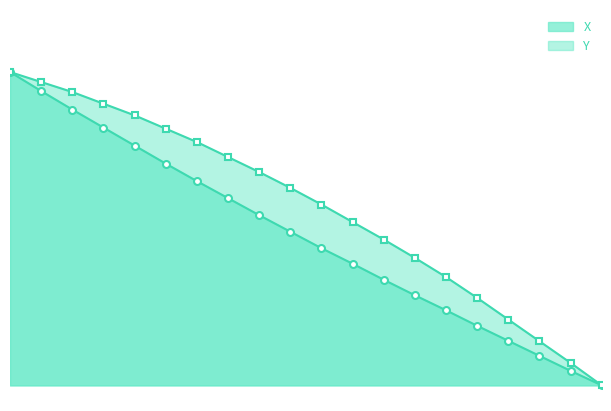

What is the difference between the highest and lowest values at 6.7?

0.1